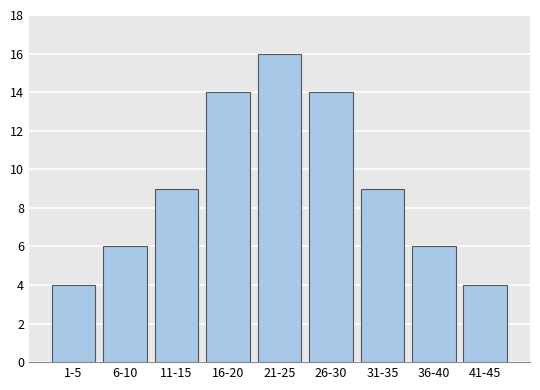

Reading left to right, what are all the values shown in this chart?

1-5=4	6-10=6	11-15=9	16-20=14	21-25=16	26-30=14	31-35=9	36-40=6	41-45=4